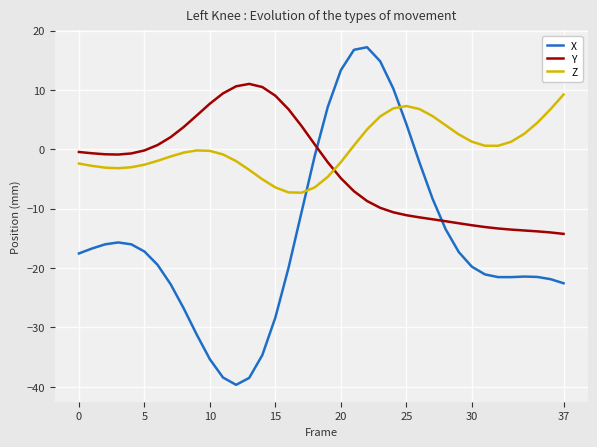

Which series has the largest total across all categories?

Z